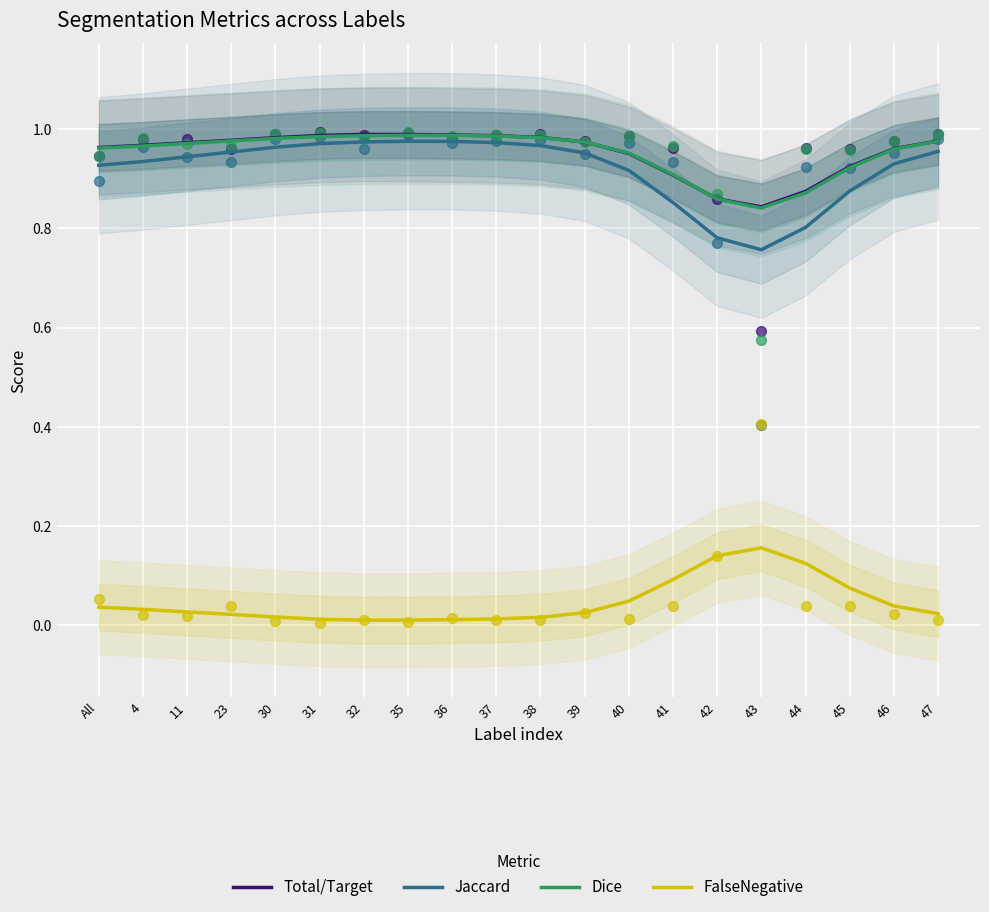

What is the total value across all series at 31?

3.0